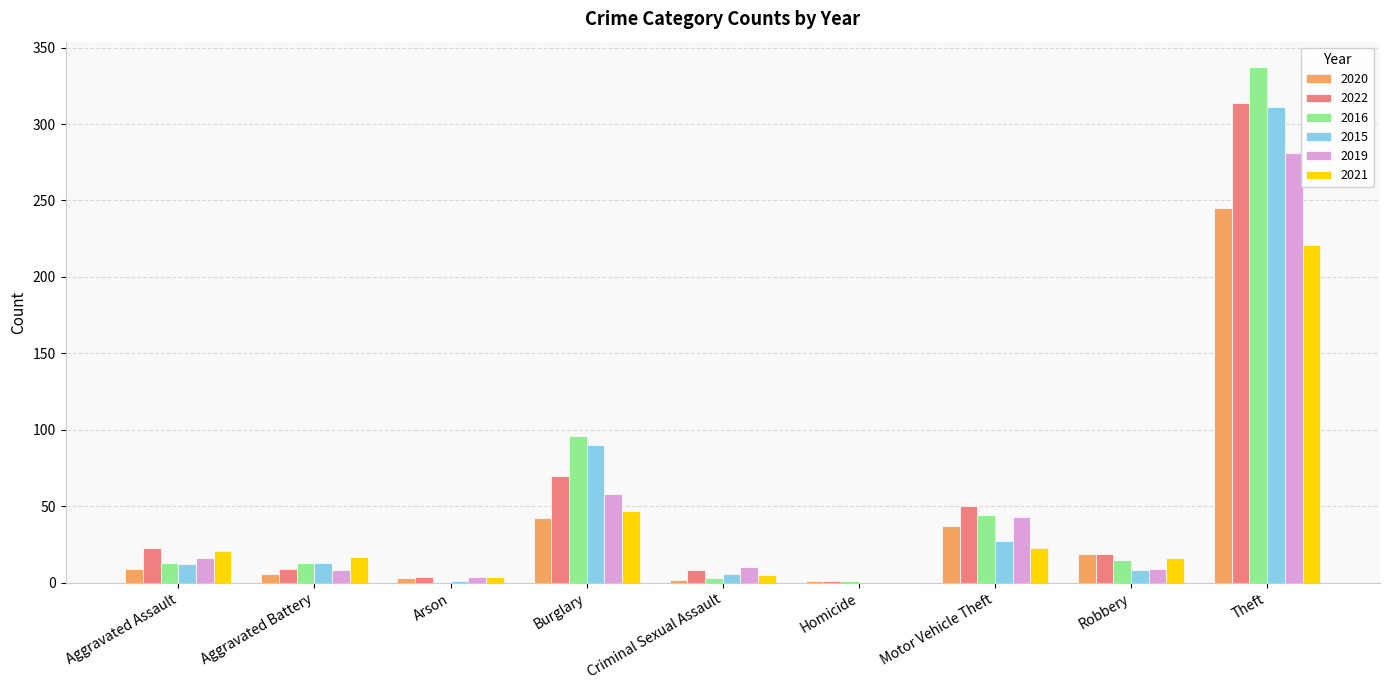

Between Aggravated Assault and Theft, which series saw the biggest shift?

2016